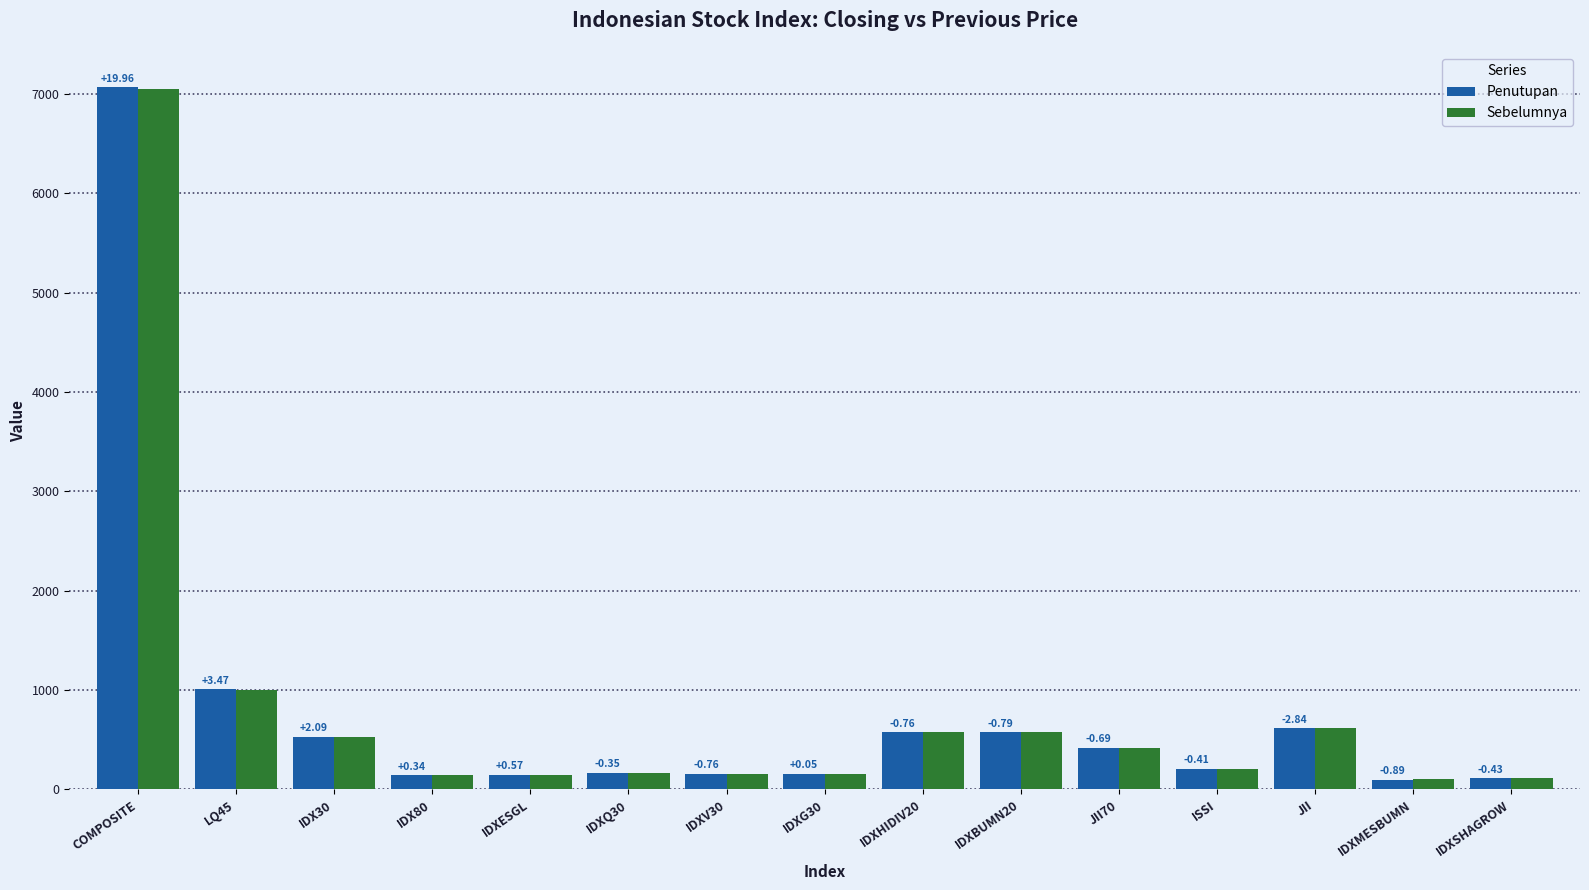

At which label does Sebelumnya reach its minimum?

IDXMESBUMN